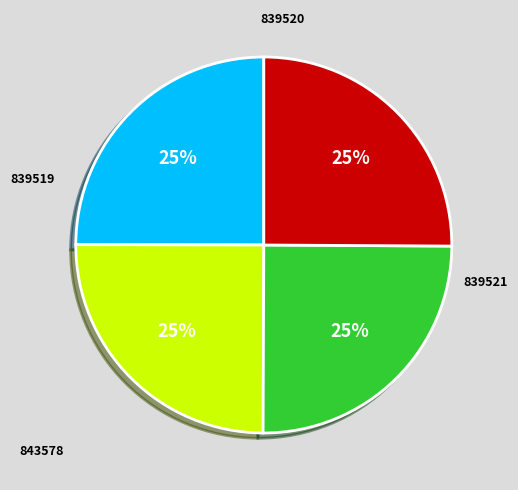

What percentage is the 839521 slice, to the nearest percent?

25%